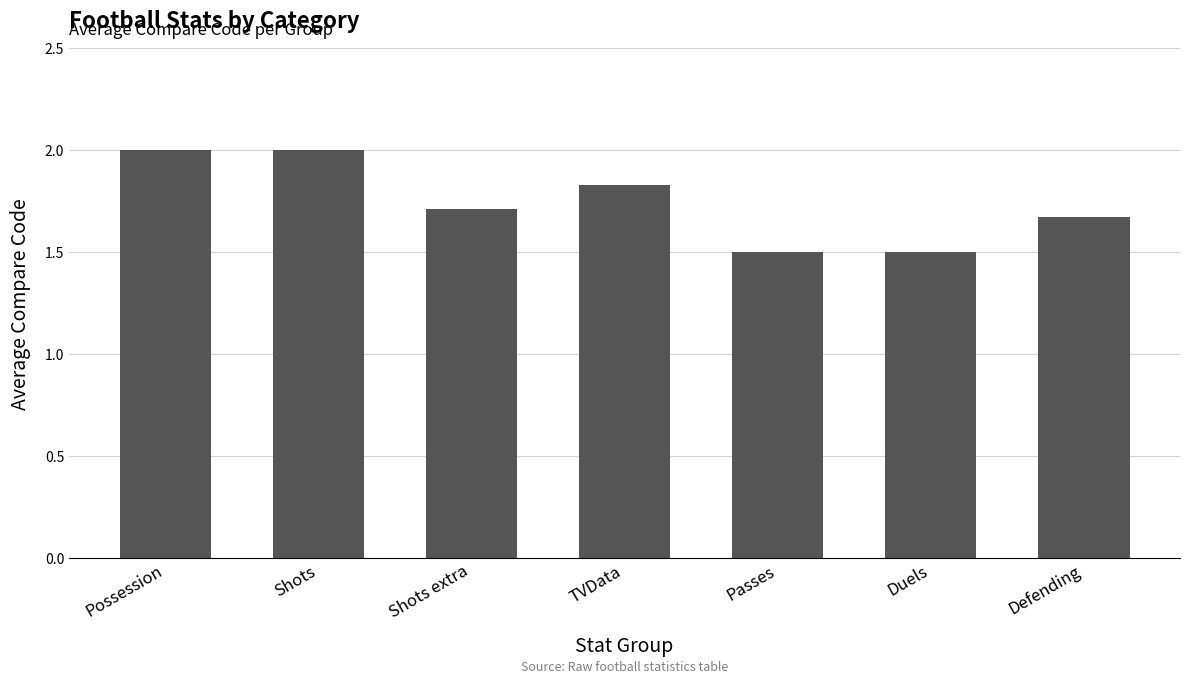

What is the sum of the values at Passes and Possession?

3.5